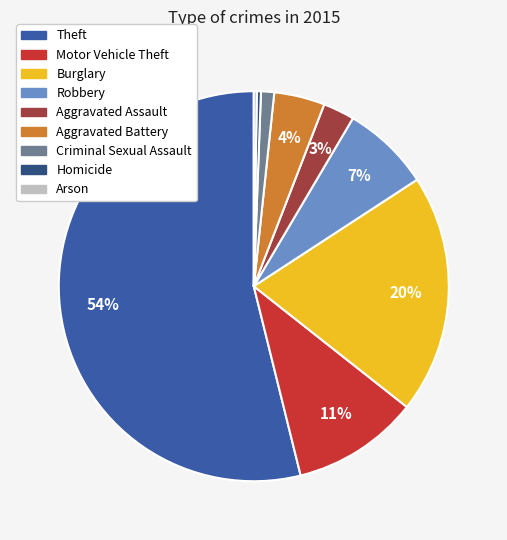

The Robbery slice represents 7% of the pie. True or false?

True